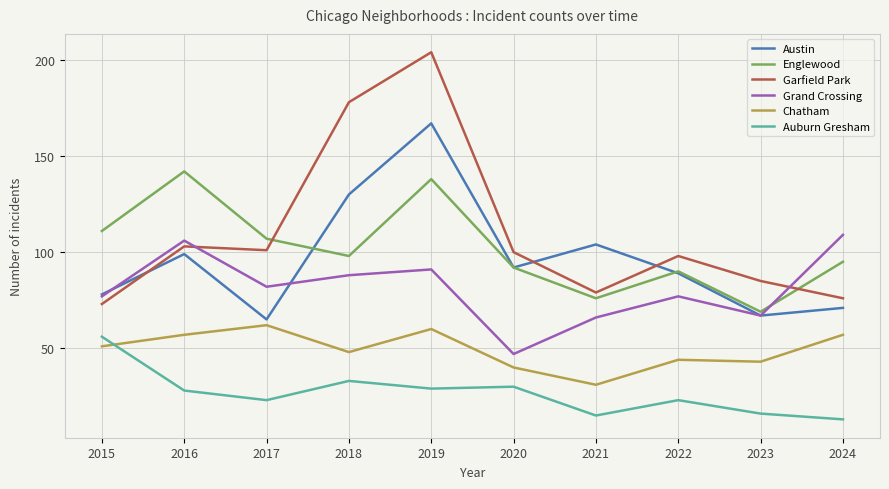

Read the Austin value at 2022.

89